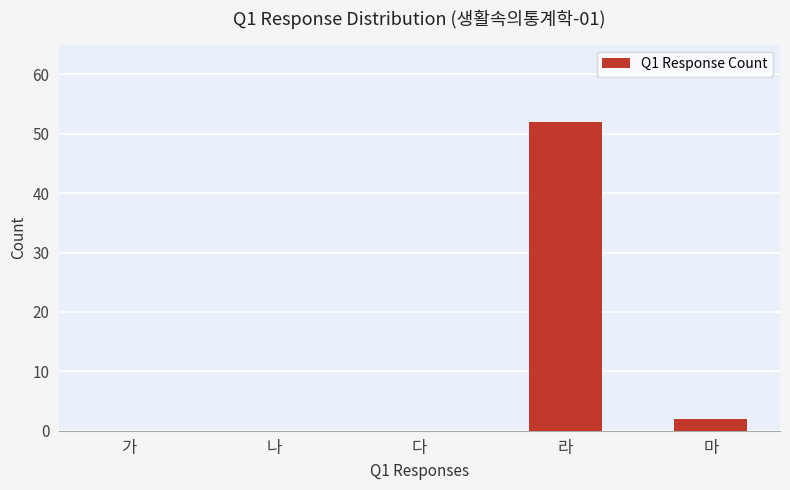

Reading left to right, list all the values displayed in this chart.

0	0	0	52	2